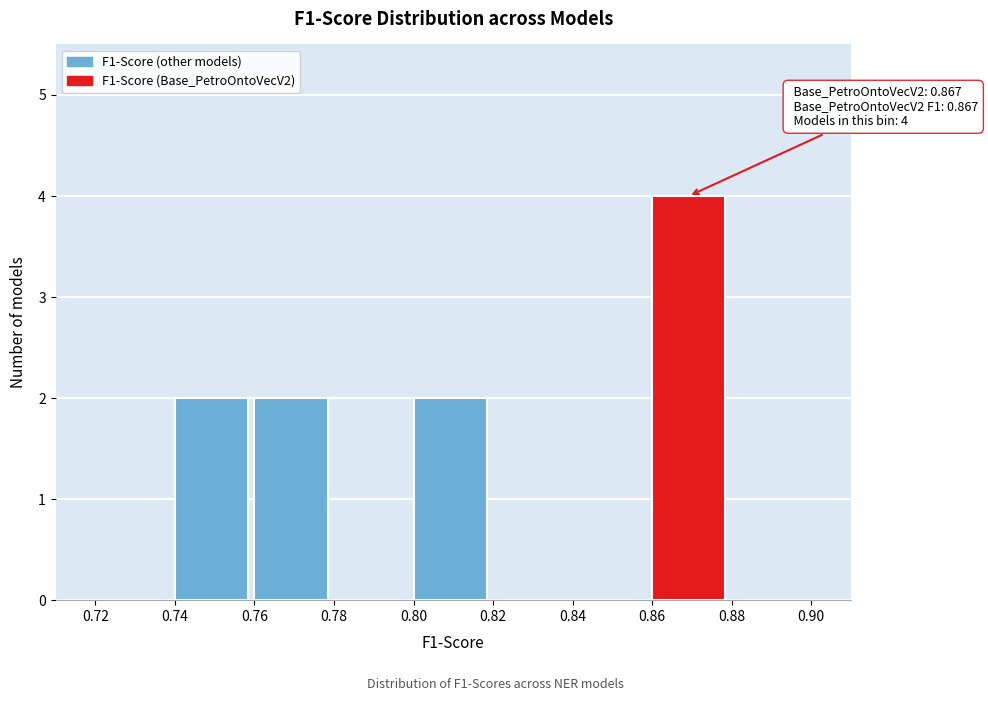

Over which range of the x-axis is the bar tallest?

0.86 to 0.88